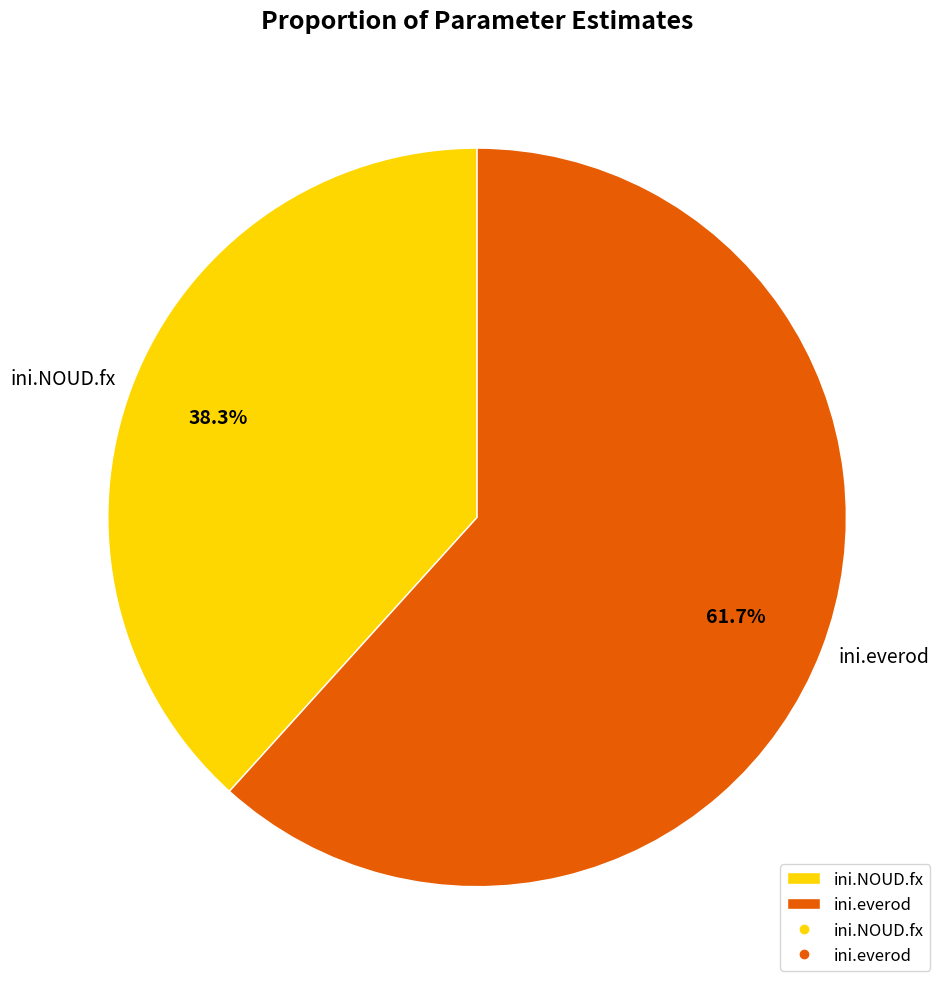

What percentage do ini.everod and ini.NOUD.fx together represent?

100.0%